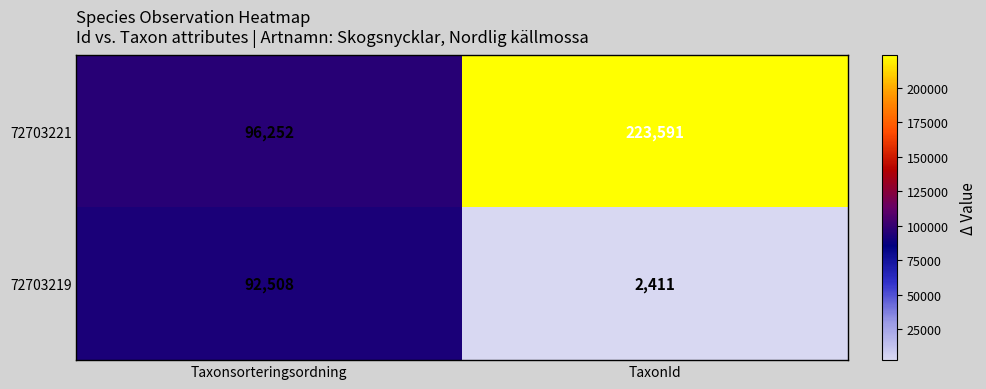

Rank the series by their average value, from highest to lowest.

72703221, 72703219